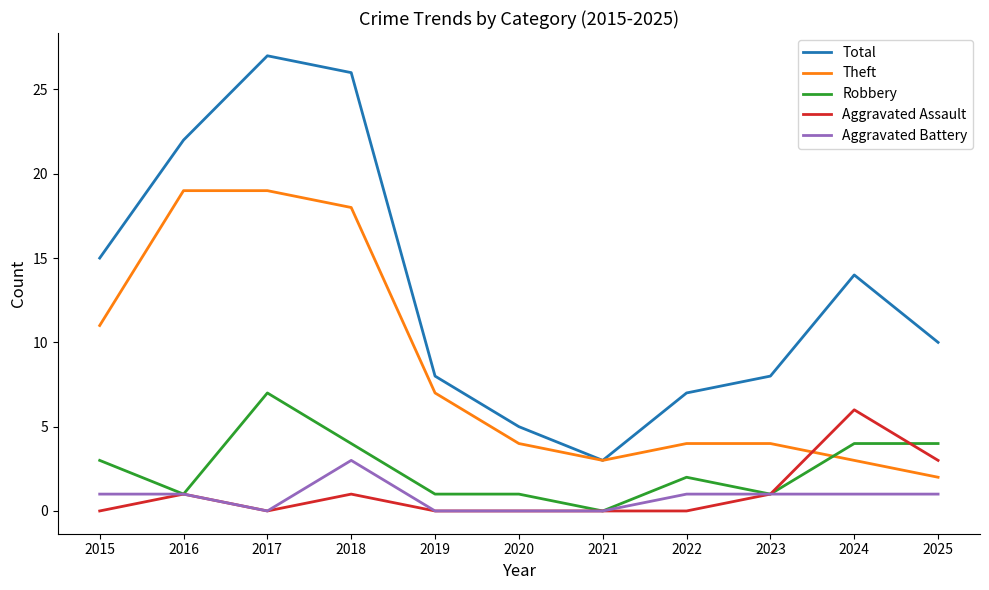

True or false: Aggravated Battery has a value of 0 at 2021.

True